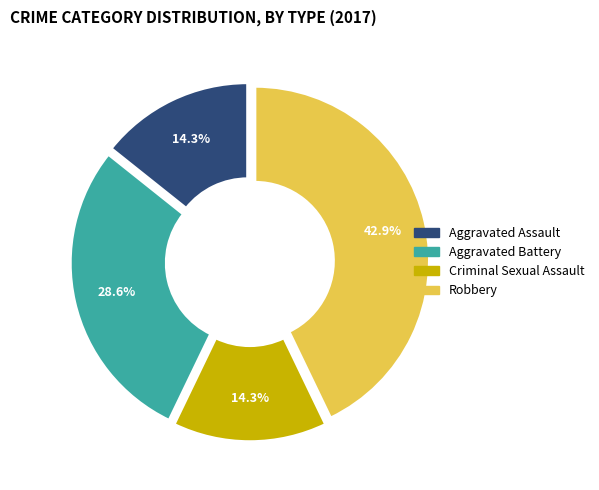

Is it true that Criminal Sexual Assault is 1% of the pie?

False